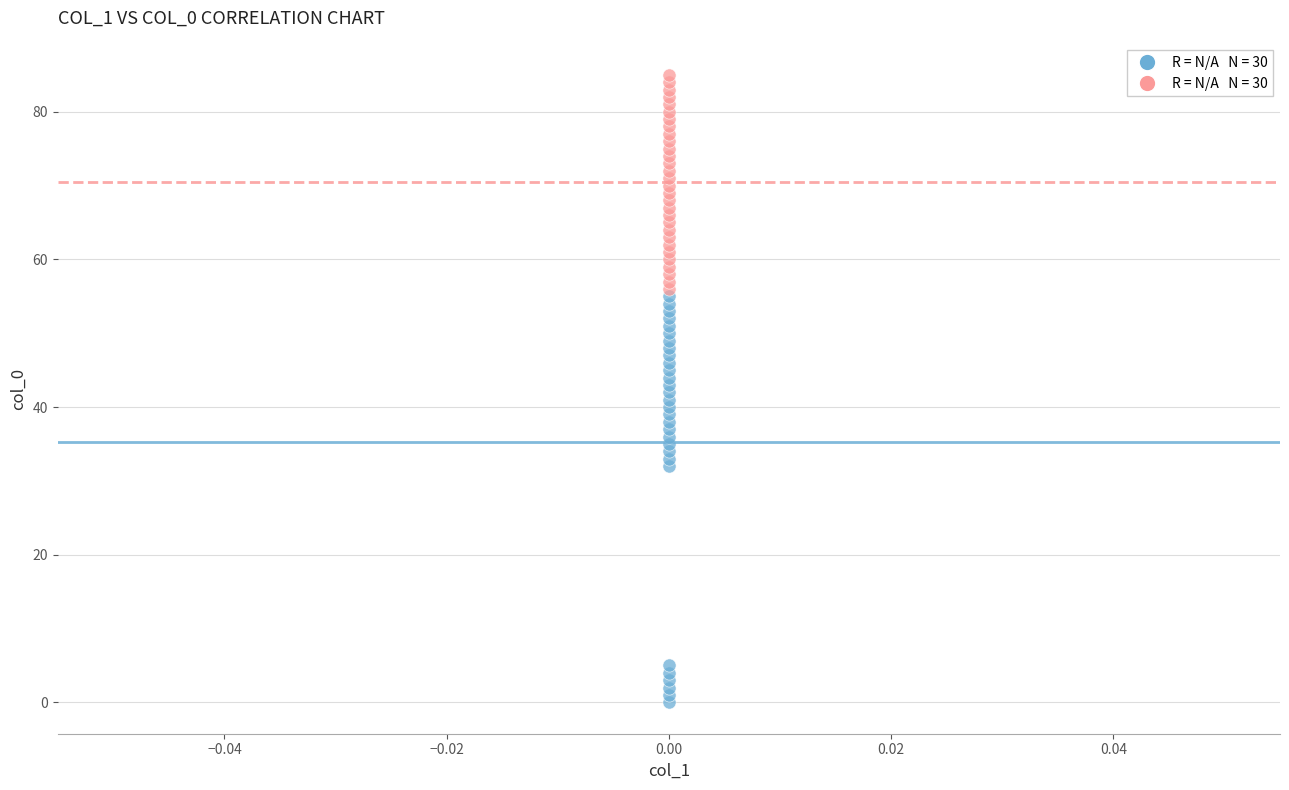

Across all data points, what is the range of Y values (max minus min)?

85